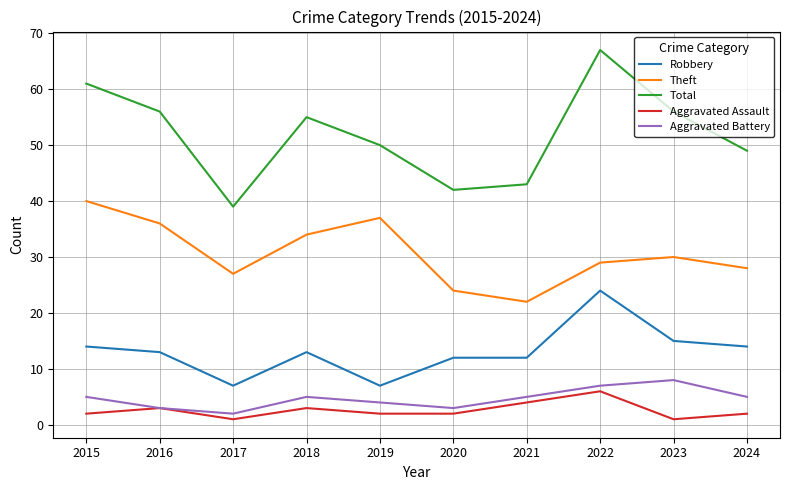

Rank the series at 2019 from highest to lowest value.

Total, Theft, Robbery, Aggravated Battery, Aggravated Assault